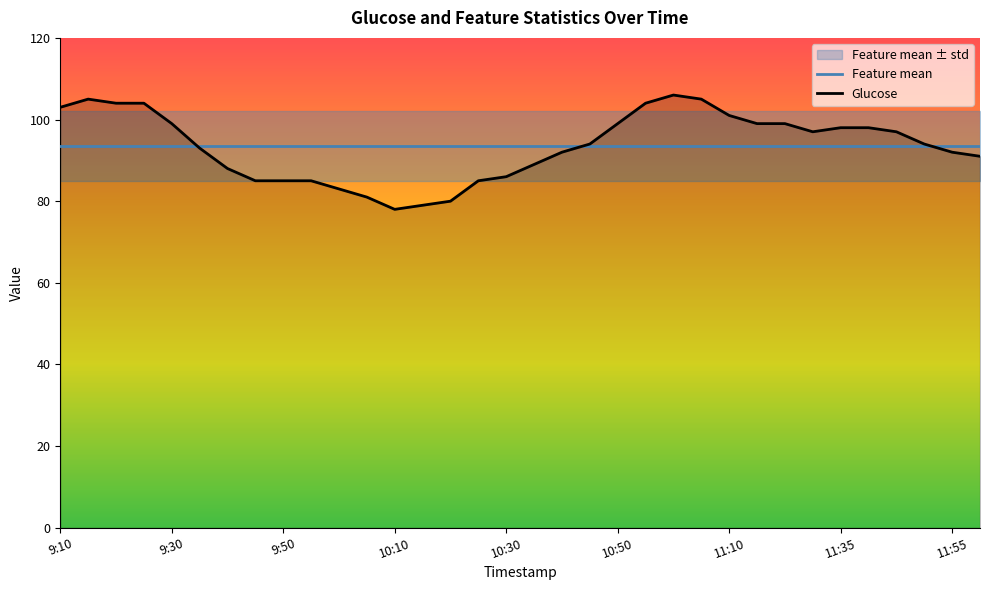

At which category is the sum across all series the highest?

11:00